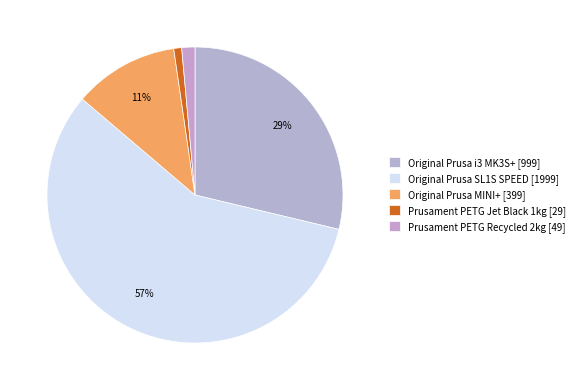

Is it true that Prusament PETG Jet Black 1kg is 6% of the pie?

False